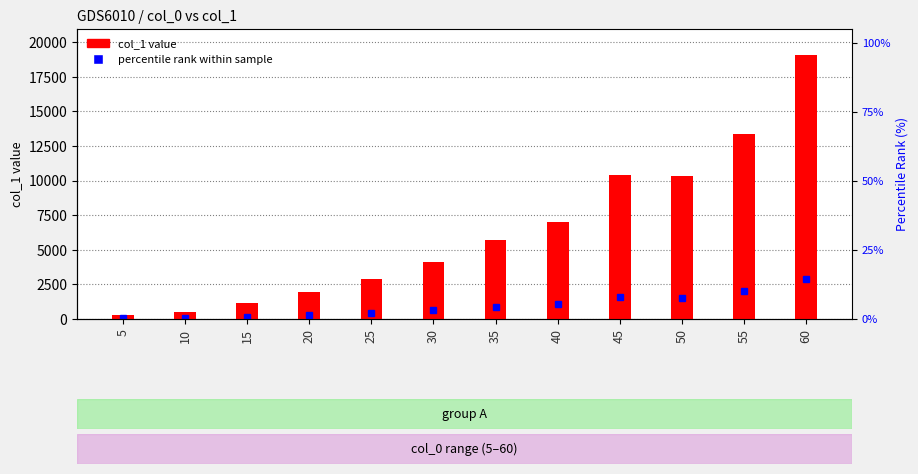

What is the difference between the maximum and minimum values?

18719.2